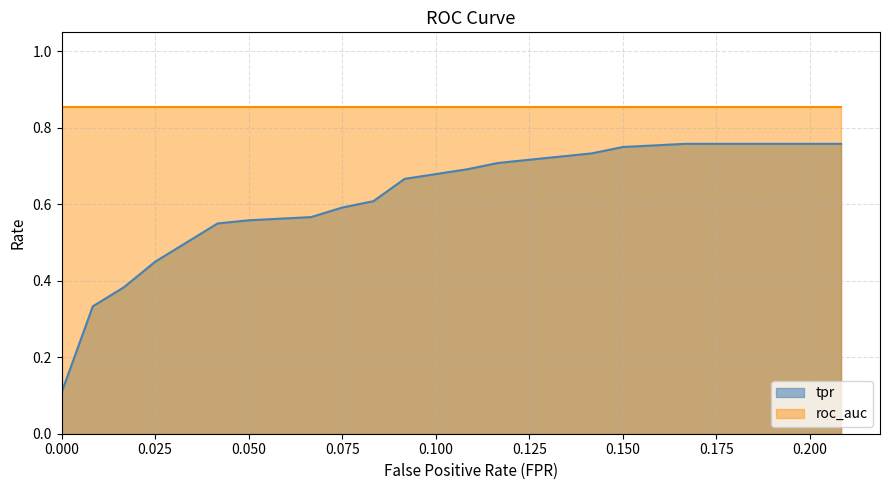

Where is roc_auc nearest to the value 0?

fpr